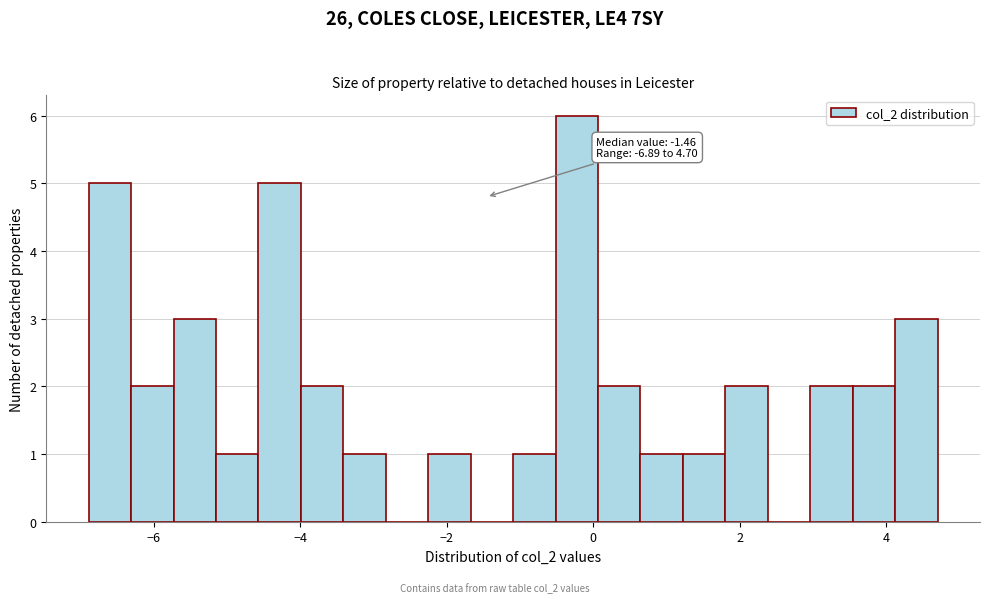

Read against the x-axis, roughly where is the centre of the tallest bar?

-0.2